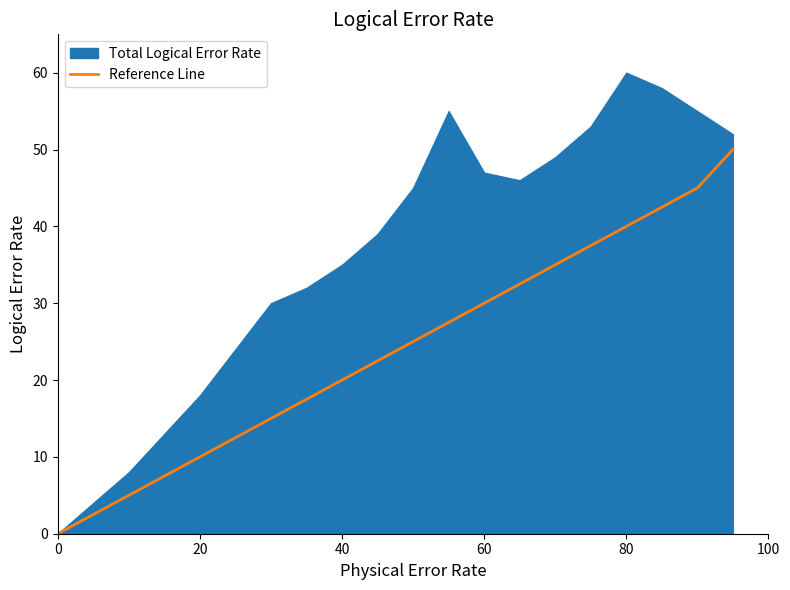

The value of Reference Line at 80 is 40.0. True or false?

True